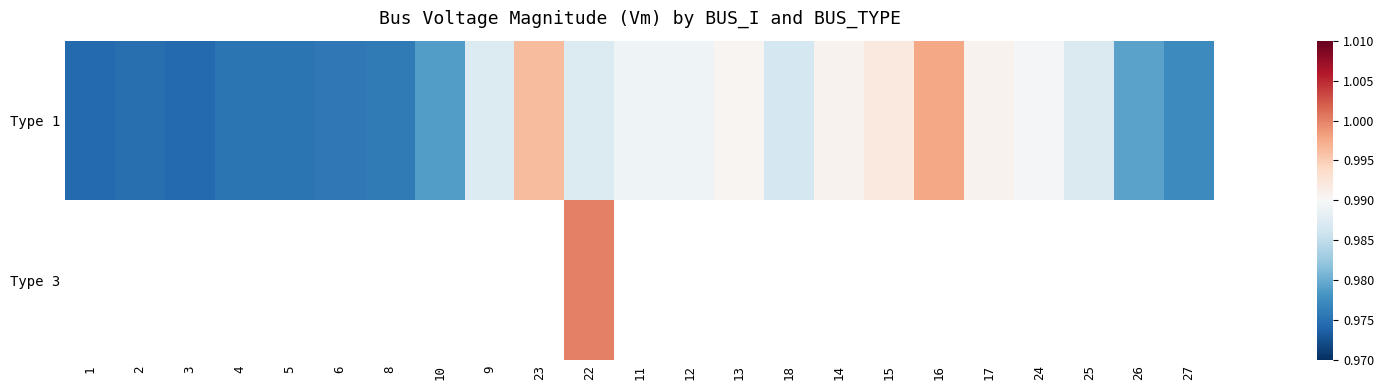

What is the maximum value shown in the chart?

1.0